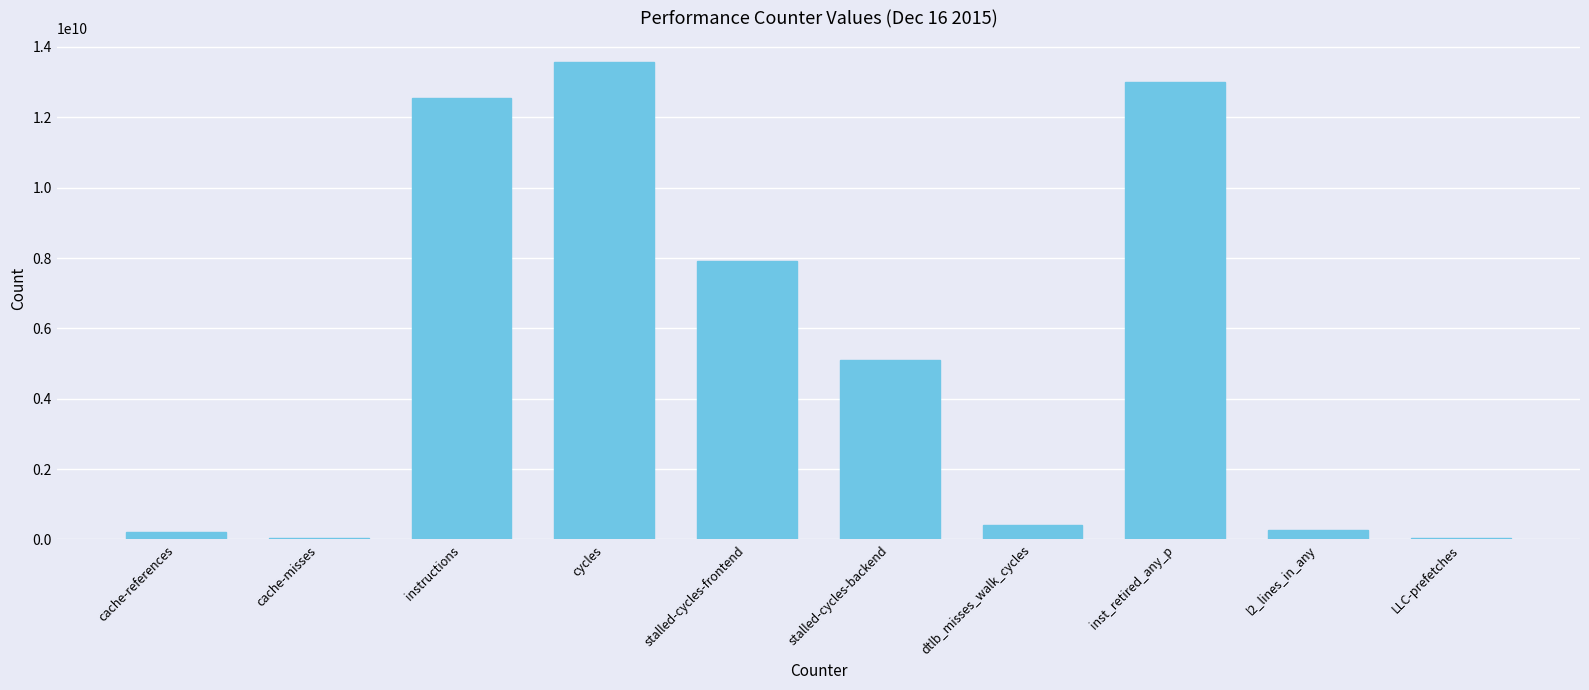

What is the sum of the values at l2_lines_in_any and instructions?

12801069157